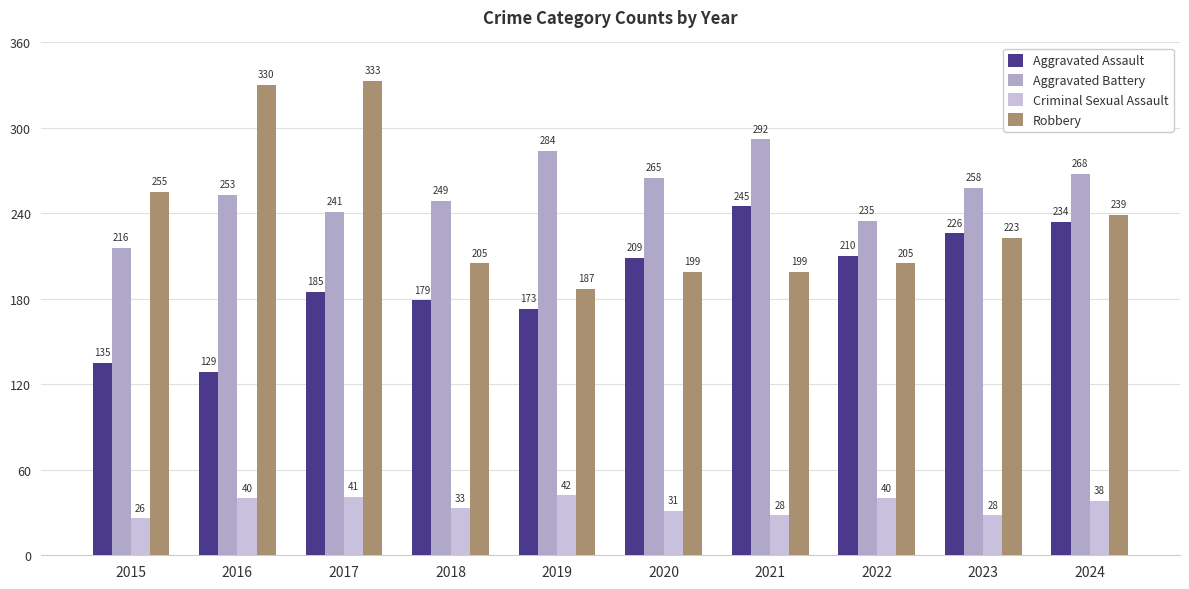

Between 2017 and 2024, which series saw the biggest shift?

Robbery